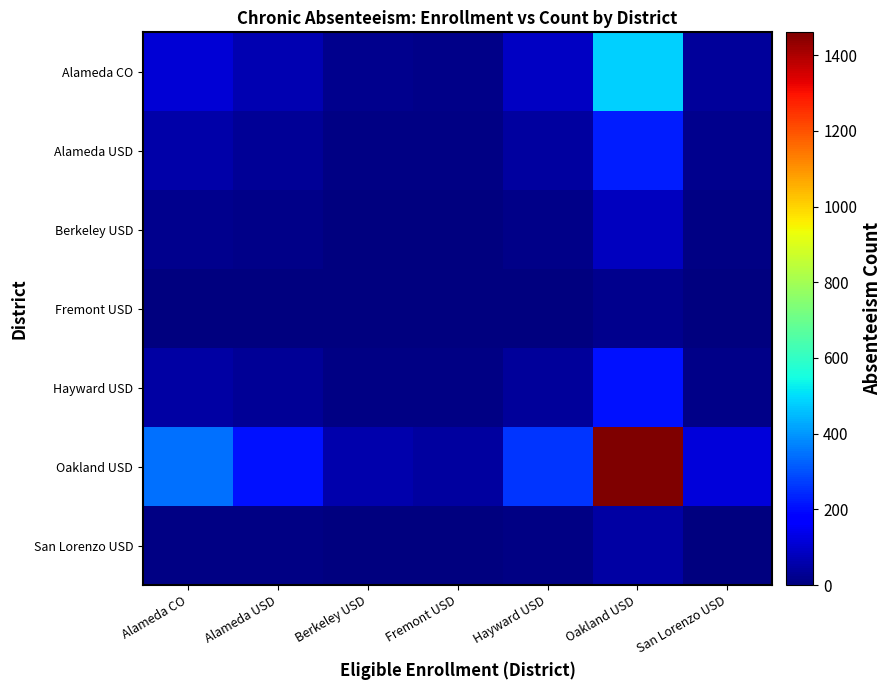

Which has a higher value, San Lorenzo USD or Alameda USD?

Alameda USD